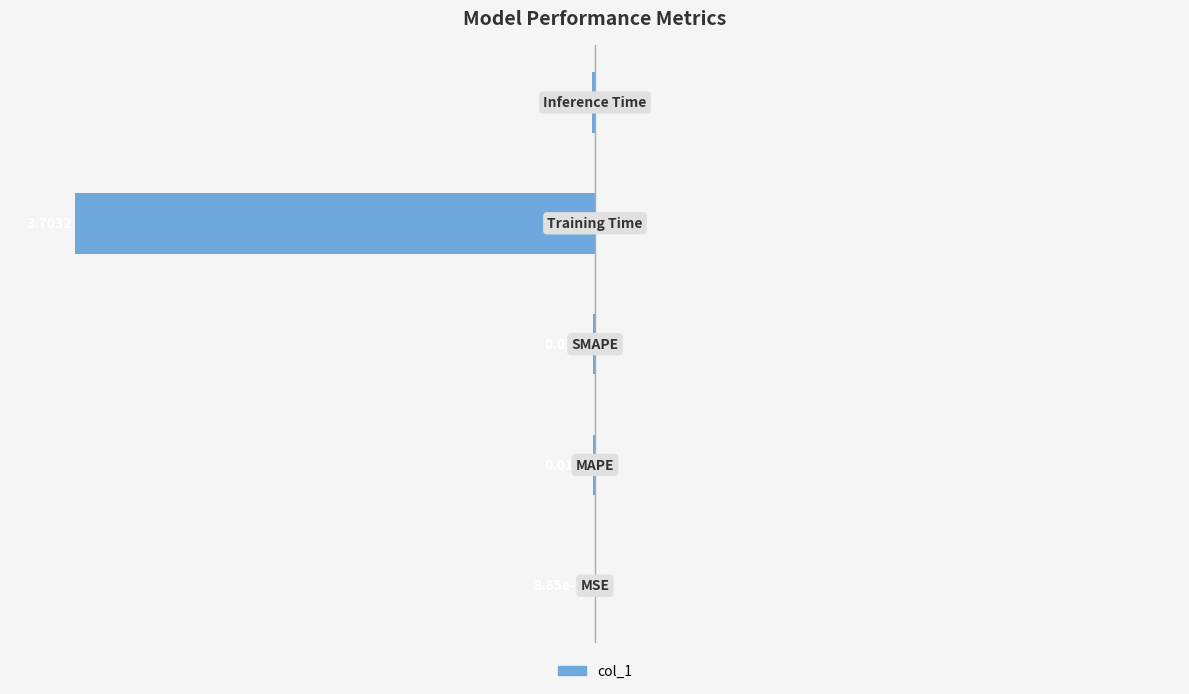

What is the sum of all values?

-80.9